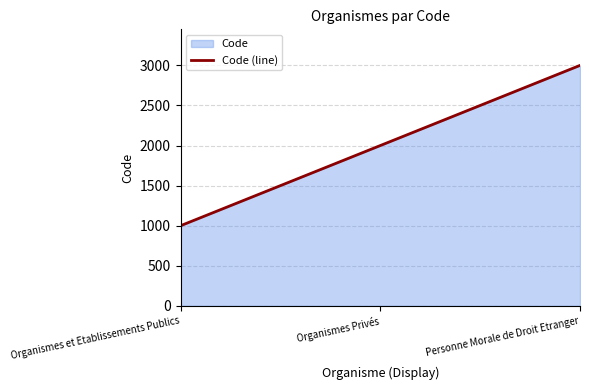

List the labels in order of value, smallest first.

Organismes et Etablissements Publics, Organismes Privés, Personne Morale de Droit Etranger